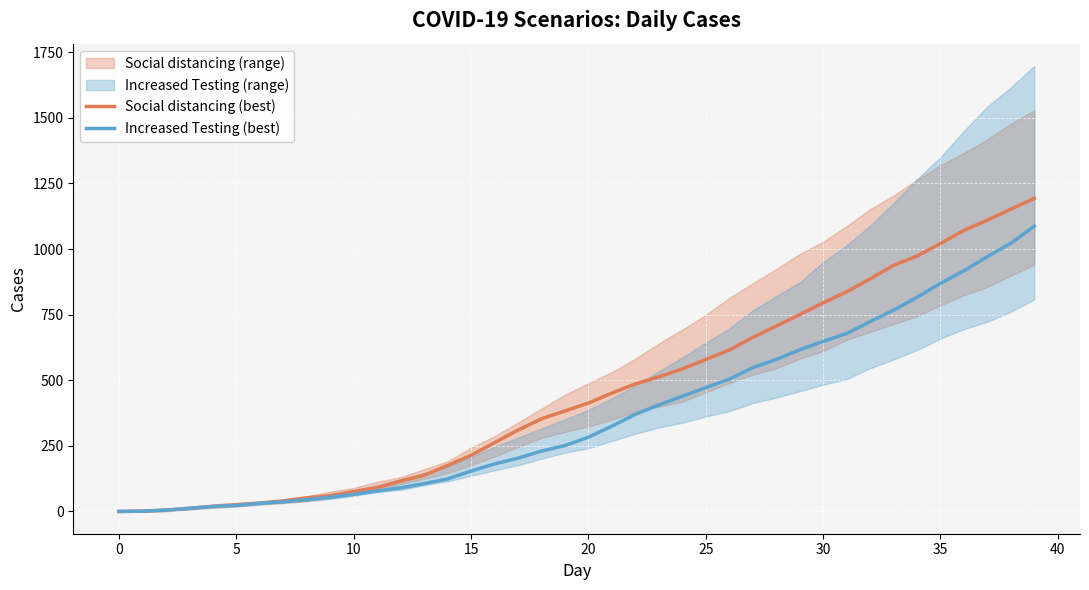

How many positive values does the Social distancing (best) series have?

39